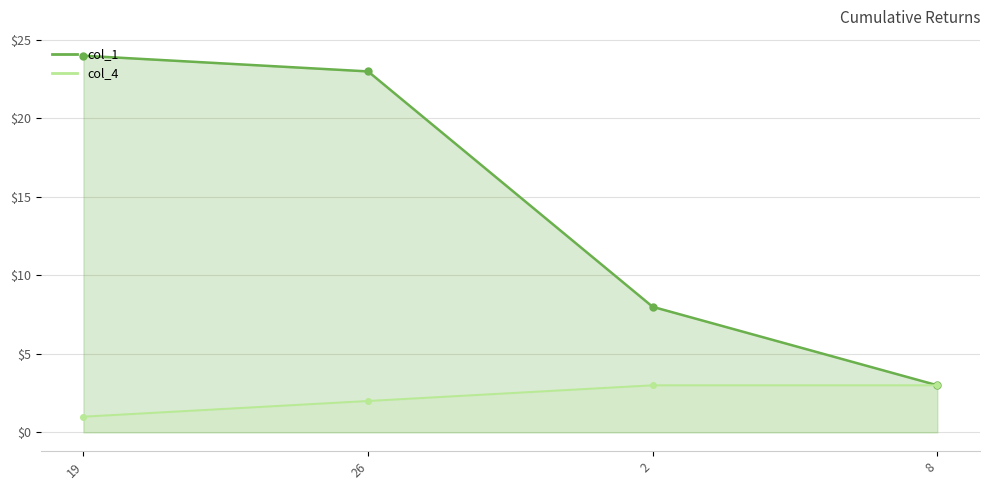

Which series has the largest range (max minus min)?

col_1